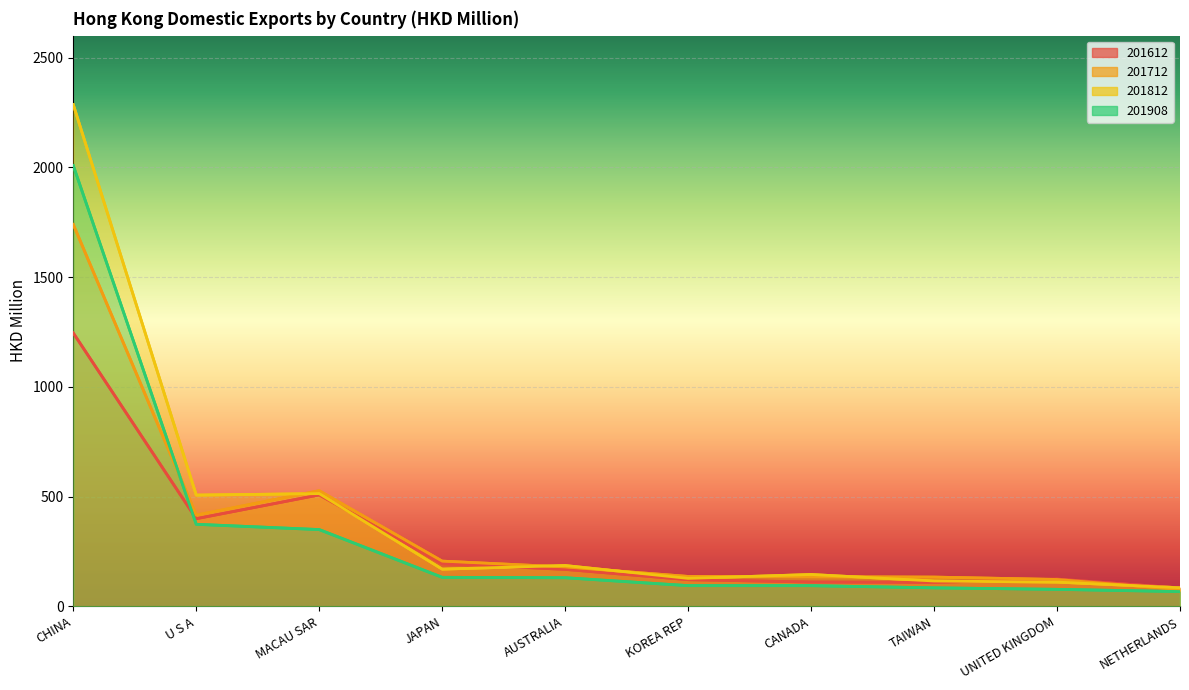

Where is the first local minimum for 201712?

U S A